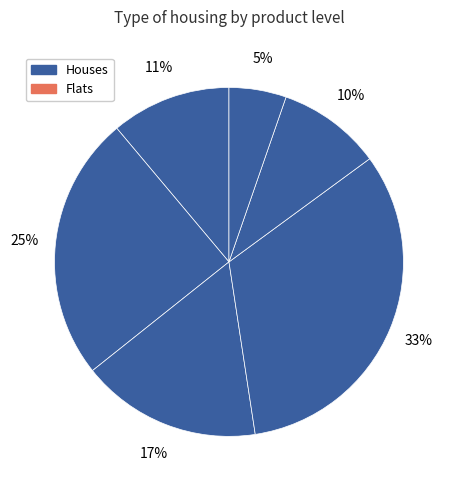

How many slices are in this pie chart?

6